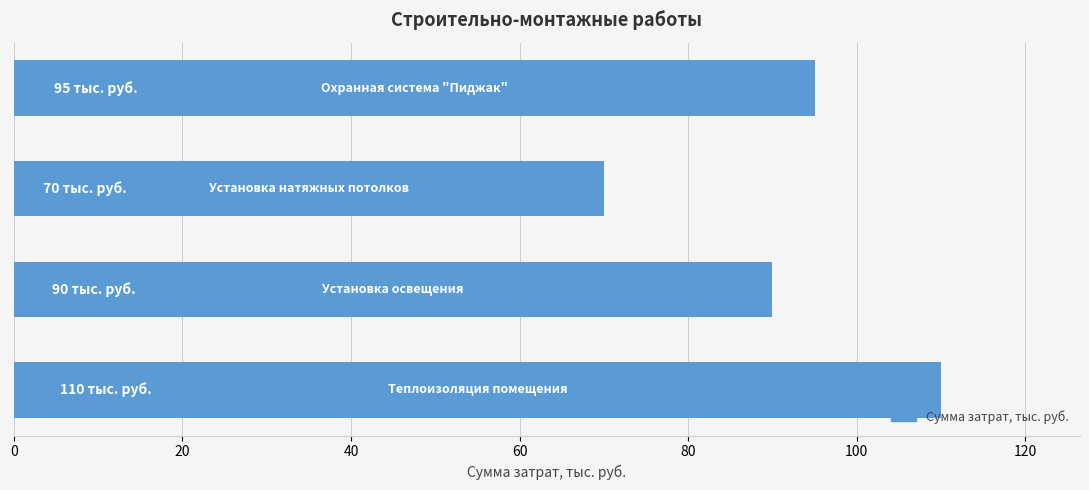

What is the difference between the second highest and second lowest values?

5